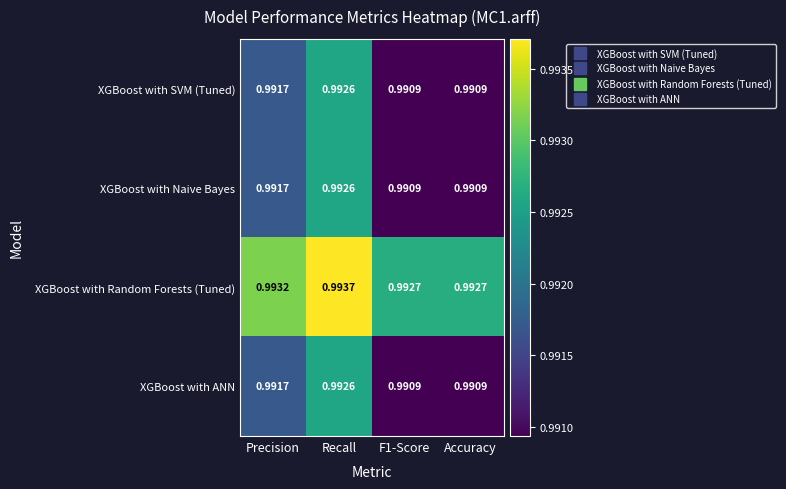

At which category is the sum across all series the highest?

Recall